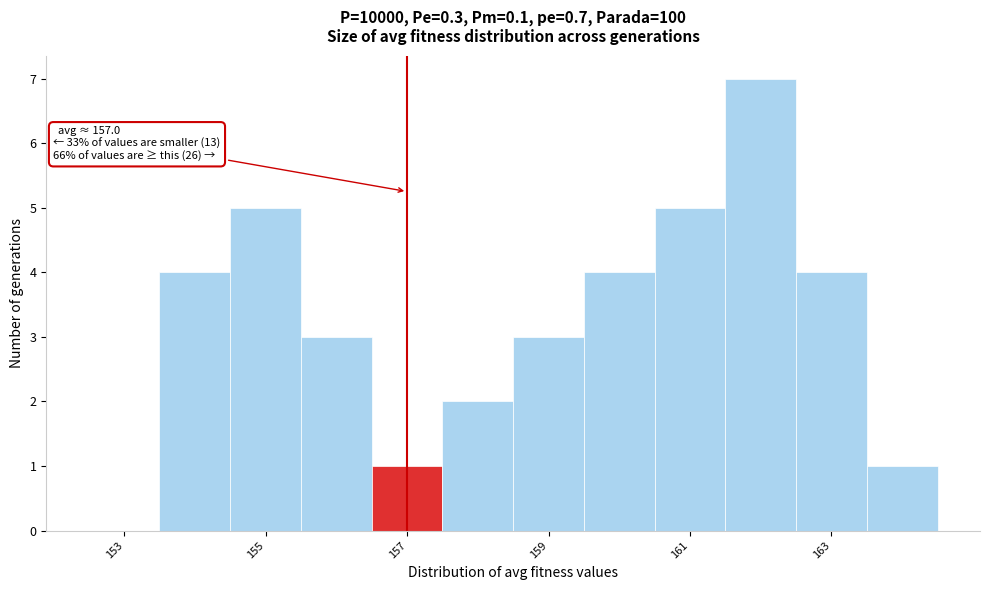

Over which range of the x-axis is the bar tallest?

161.5 to 162.5